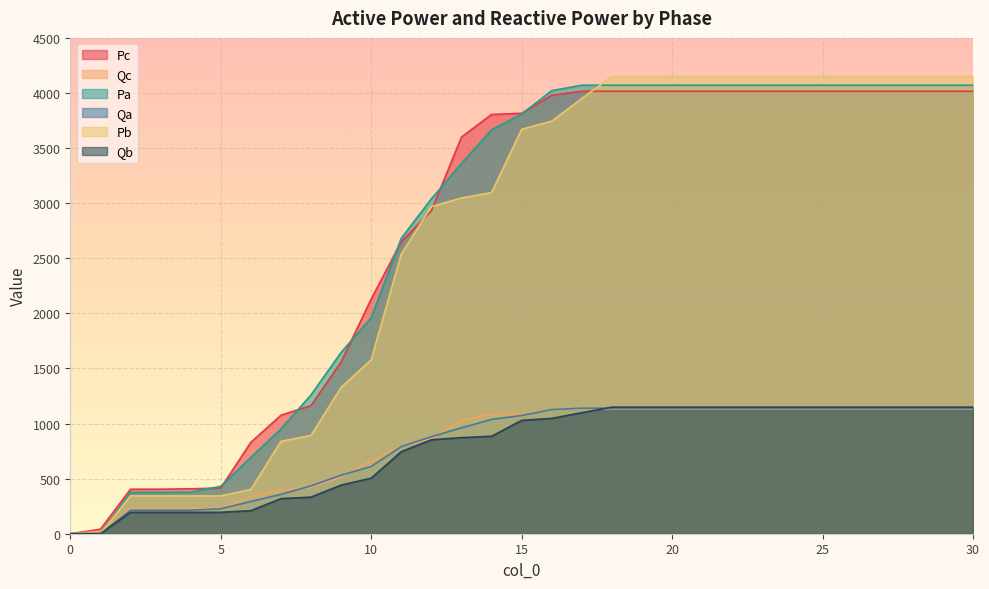

Count the number of categories in the chart.

31